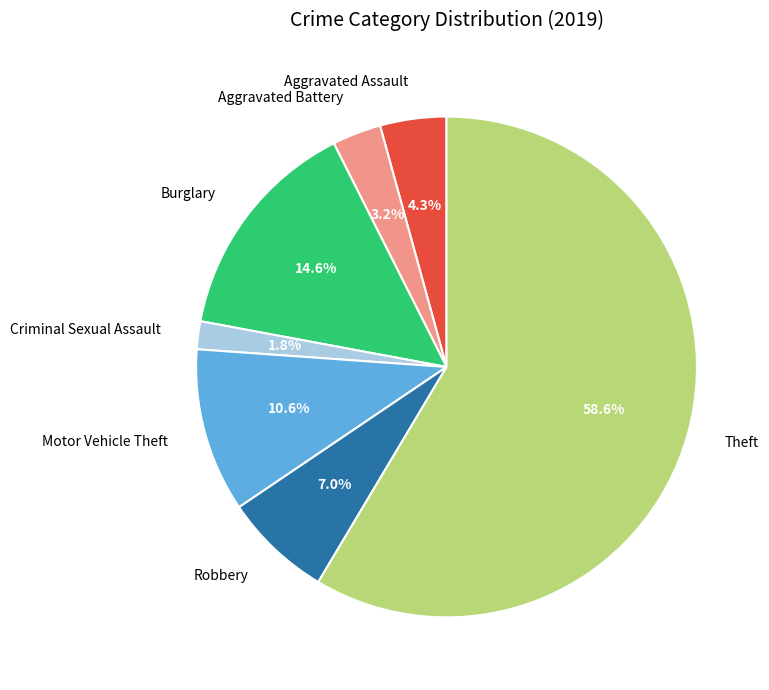

How much of the chart is everything except Motor Vehicle Theft?

89.4%